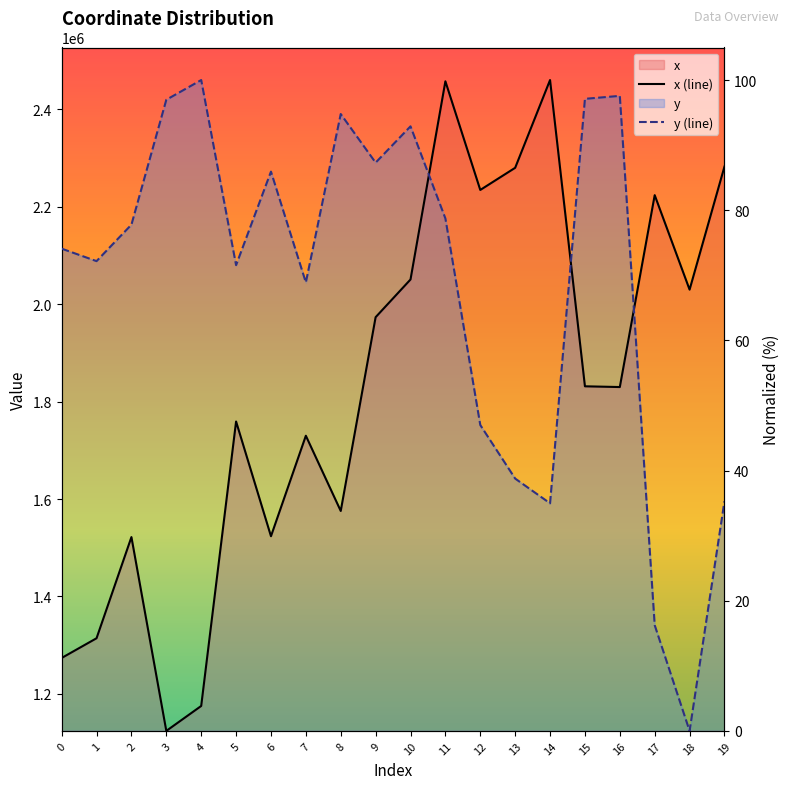

Which series changed the most between 18 and 19?

y (line)